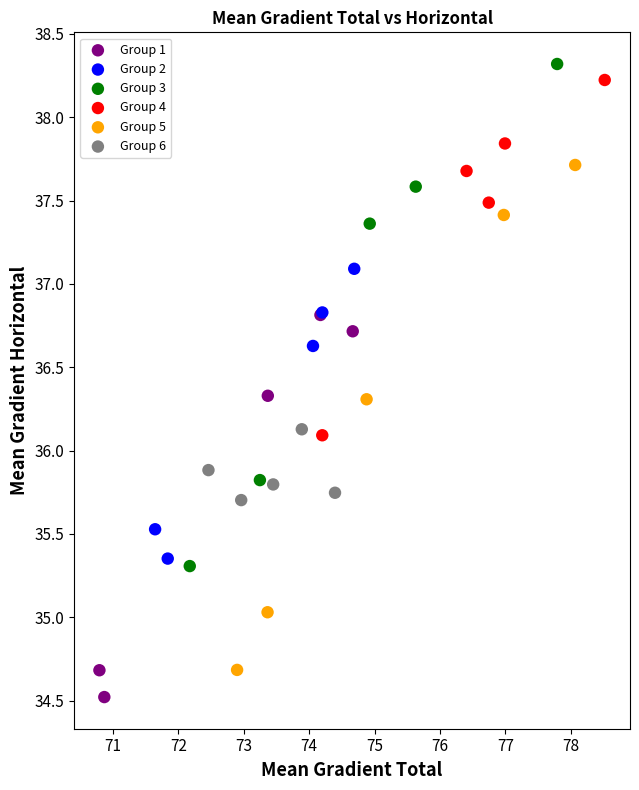

Which series reaches the minimum Y coordinate?

Group 1